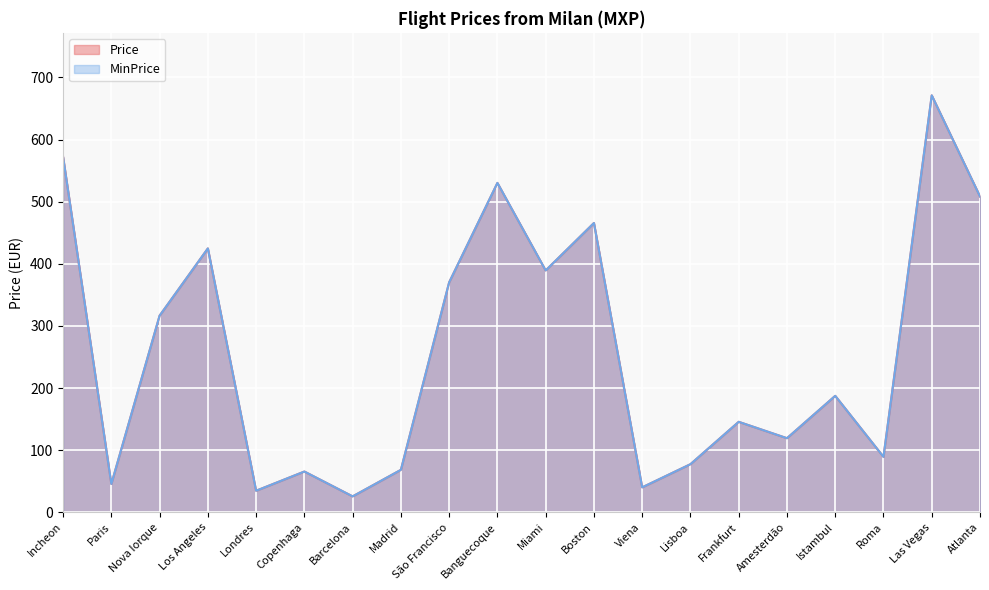

Does the chart display data point markers on the line(s)?

No